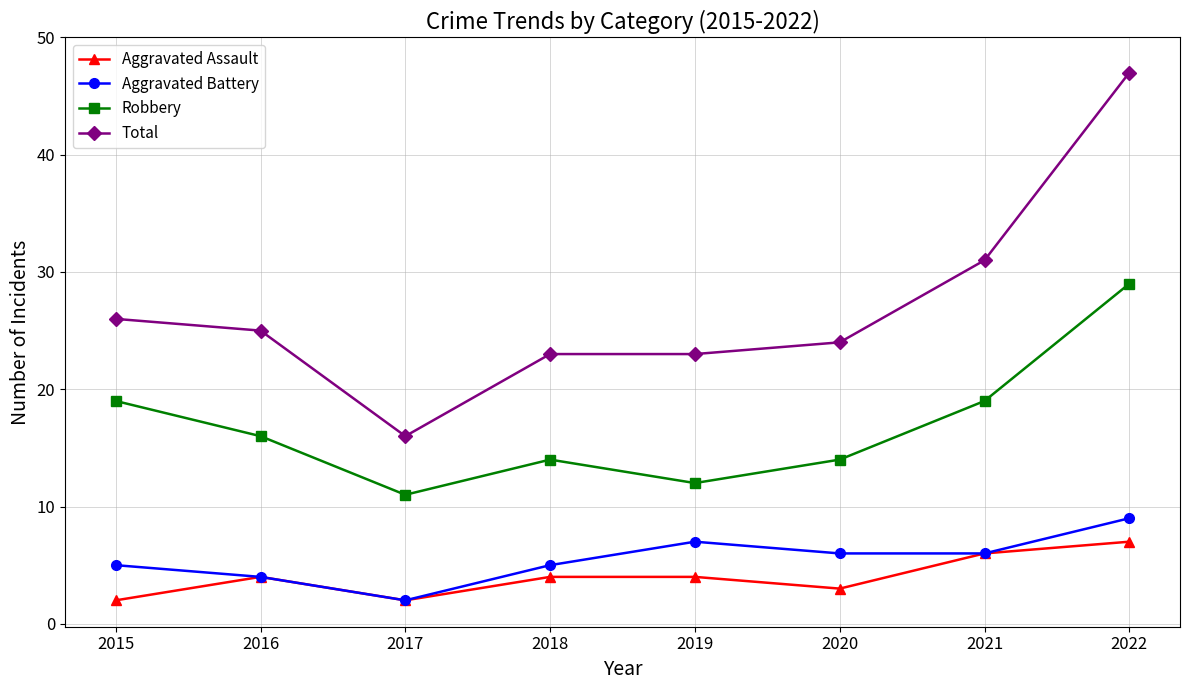

Read the Total value at 2022, to the nearest 5.

45